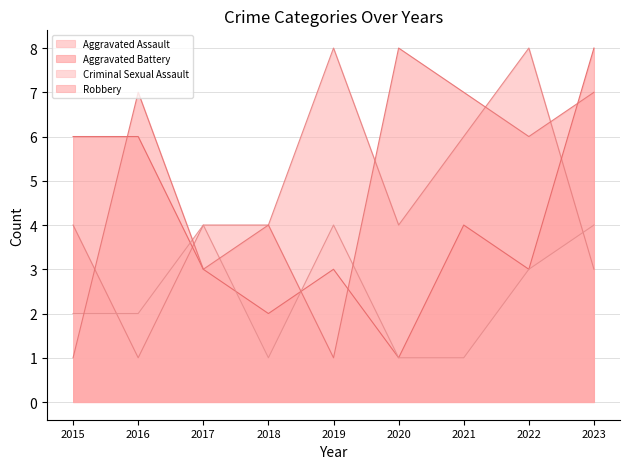

At which label does Aggravated Battery reach its peak?

2023